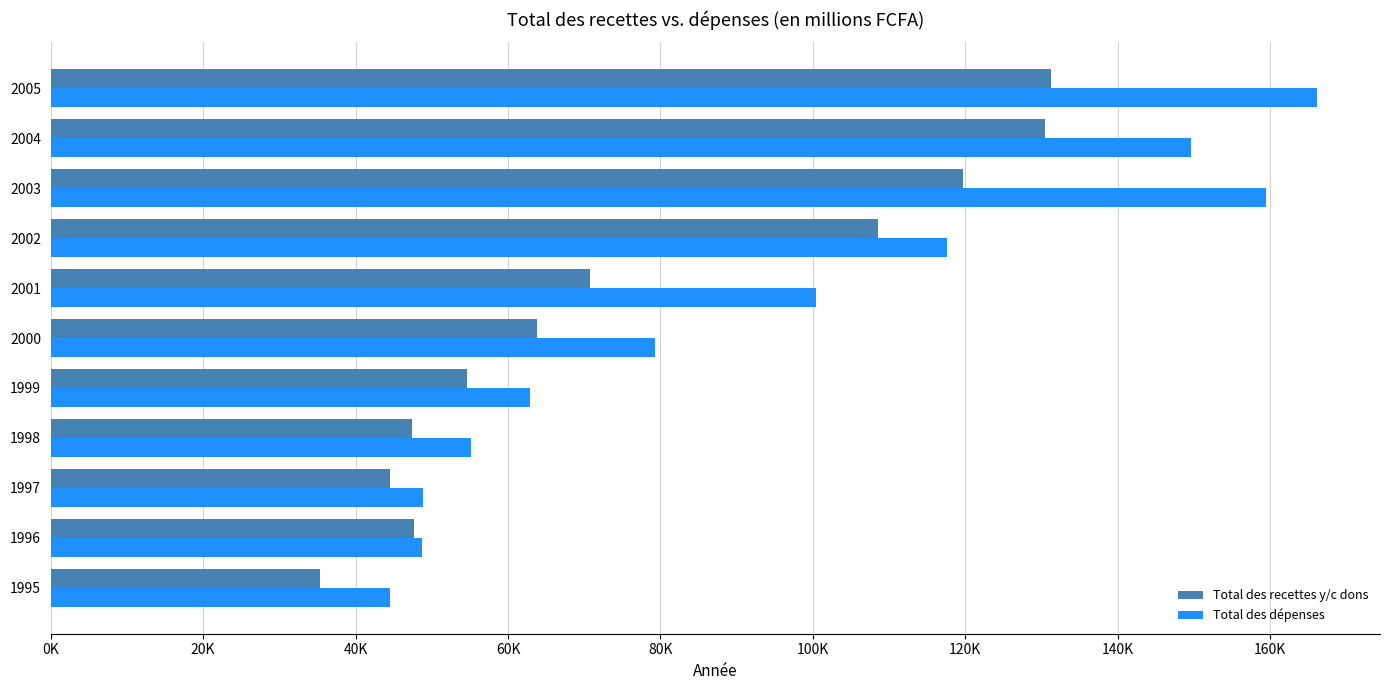

How many categories are shown in the chart?

11